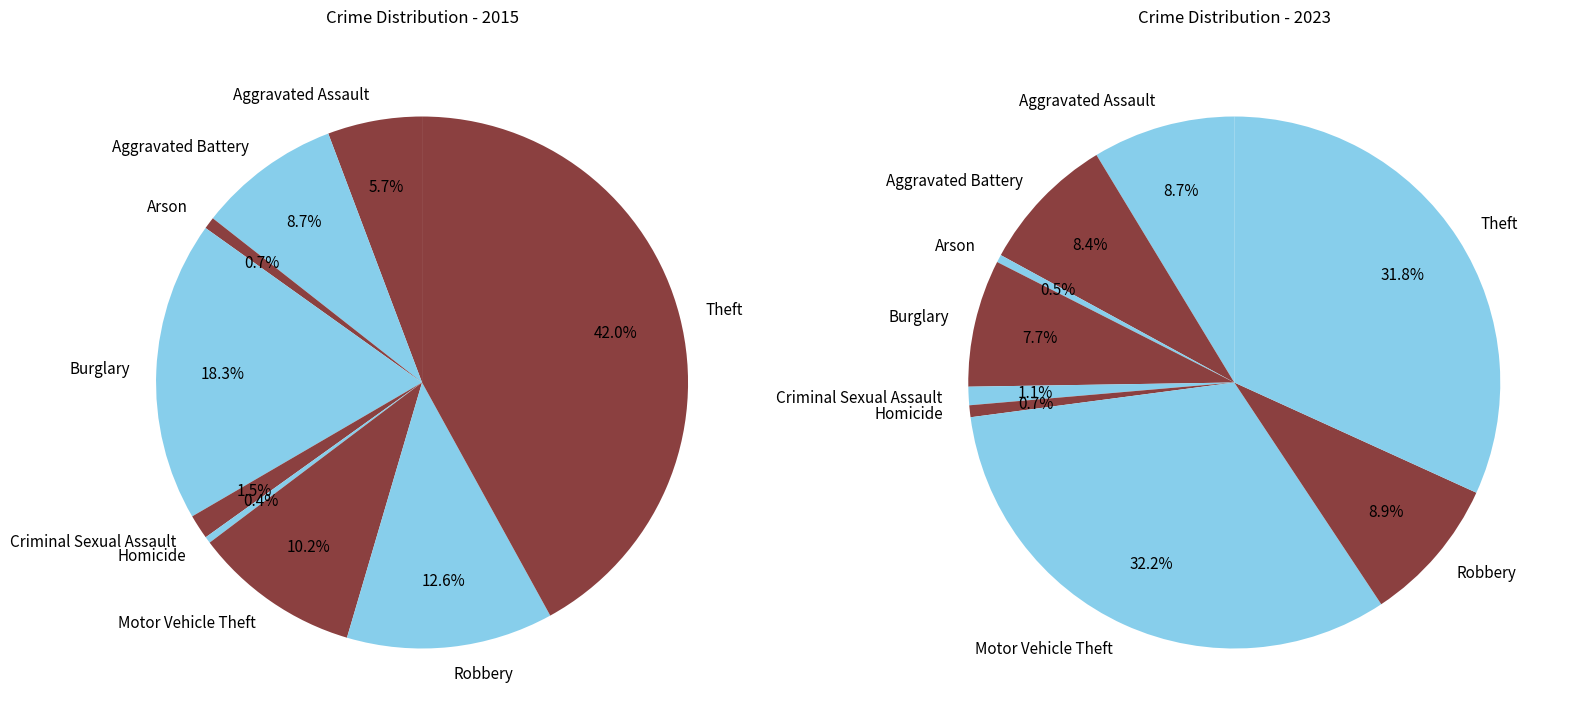

What percentage do Homicide and Theft together represent?

42.4%